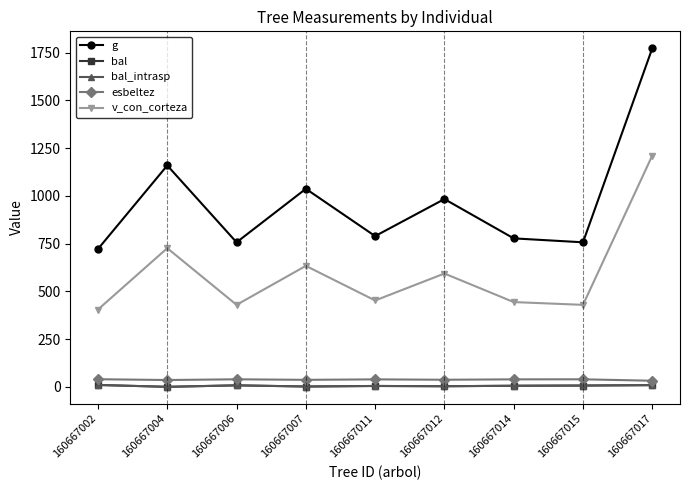

Reading right to left, what are all the values shown in this chart?

g: 160667017=1773.7	160667015=757.1	160667014=777.7	160667012=983.7	160667011=789.6	160667007=1037.4	160667006=757.0	160667004=1159.7	160667002=722.1
bal: 160667017=8.9	160667015=6.7	160667014=5.6	160667012=3.1	160667011=4.5	160667007=1.6	160667006=7.8	160667004=0.0	160667002=9.8
bal_intrasp: 160667017=8.9	160667015=6.7	160667014=5.6	160667012=3.1	160667011=4.5	160667007=1.6	160667006=7.8	160667004=0.0	160667002=9.8
esbeltez: 160667017=31.9	160667015=39.4	160667014=39.1	160667012=37.1	160667011=39.0	160667007=36.6	160667006=39.4	160667004=35.7	160667002=39.8
v_con_corteza: 160667017=1211.8	160667015=429.5	160667014=444.0	160667012=593.5	160667011=452.4	160667007=633.7	160667006=429.5	160667004=726.4	160667002=405.1